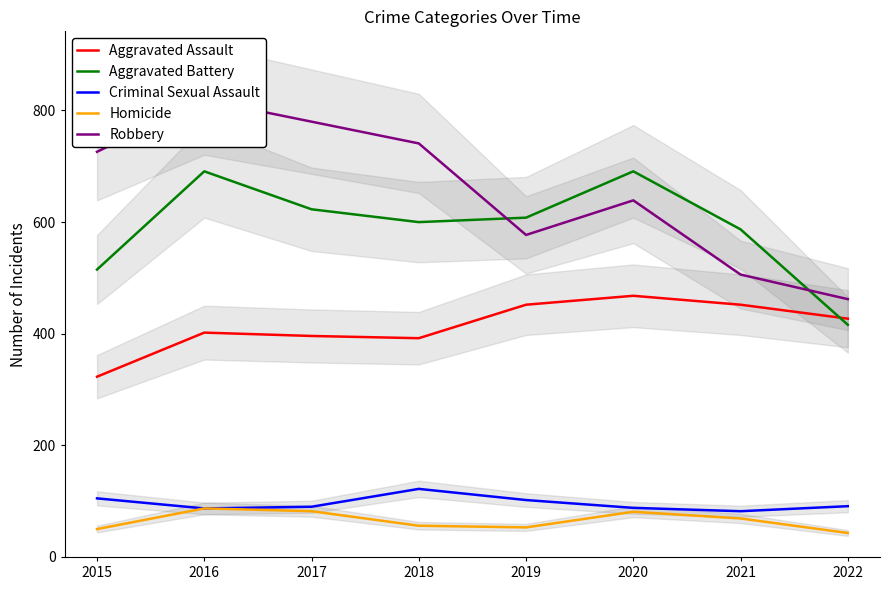

True or false: Robbery has more than 2 interior local peaks.

False